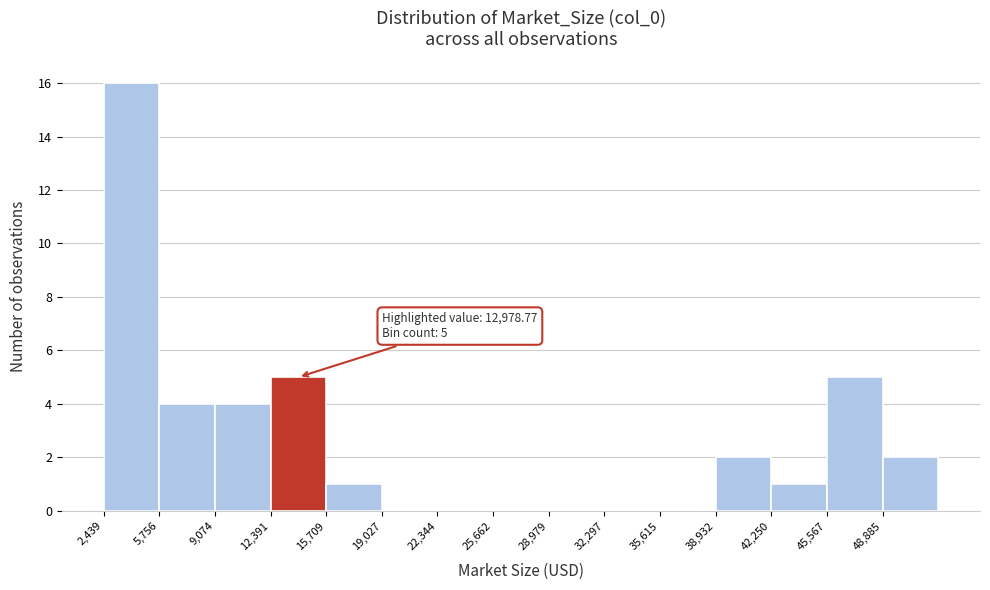

Which range on the x-axis has the tallest bar?

2500 to 6000